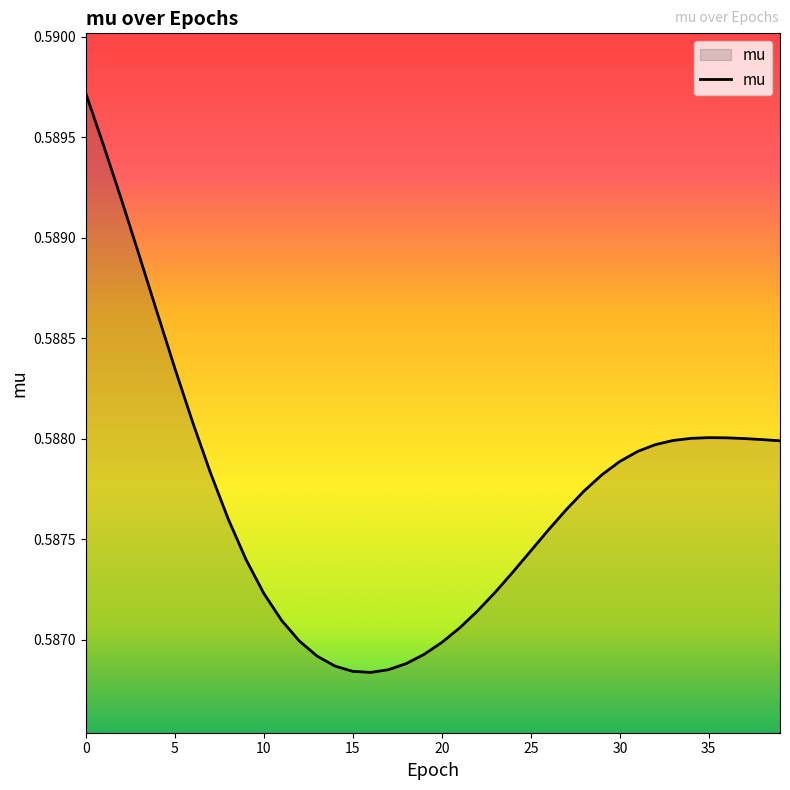

Count the values in the range 0 to 1.

40